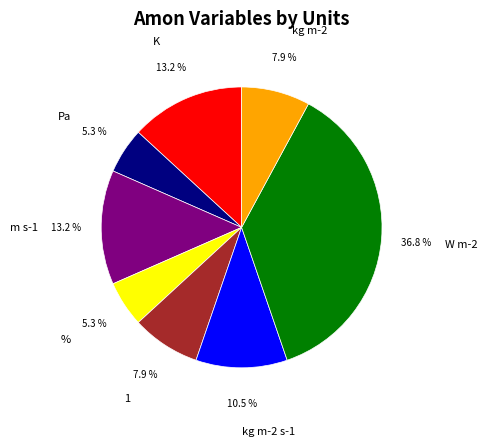

How many slices are in this pie chart?

8